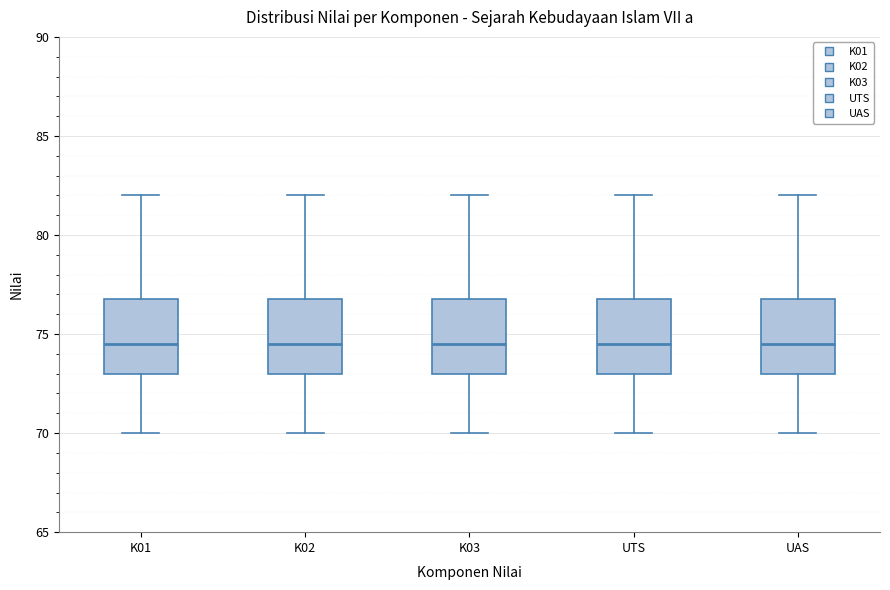

Reading left to right, read every box against the y-axis: the position of its median line, the range the box covers, and the ends of its whiskers. The values are not printed on the chart, so give them approximately, as read against the axis.

K01: median 74.5, box 73.0 to 77.0, whiskers 70.0 to 82.0
K02: median 74.5, box 73.0 to 77.0, whiskers 70.0 to 82.0
K03: median 74.5, box 73.0 to 77.0, whiskers 70.0 to 82.0
UTS: median 74.5, box 73.0 to 77.0, whiskers 70.0 to 82.0
UAS: median 74.5, box 73.0 to 77.0, whiskers 70.0 to 82.0